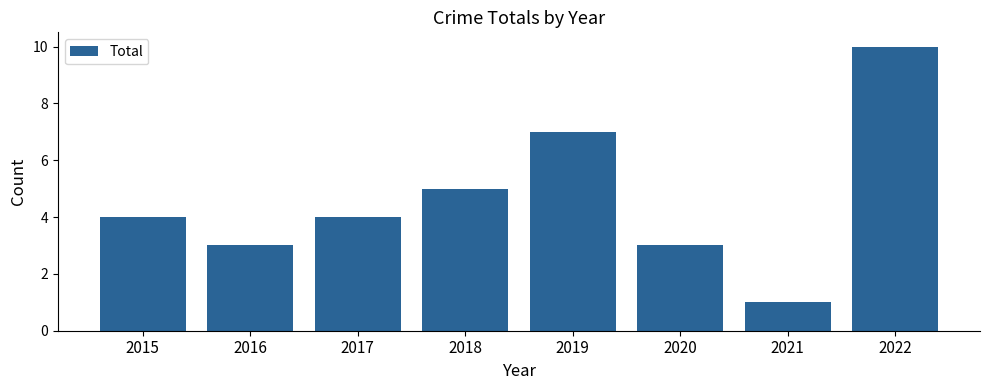

What is the value of the 2nd bar from the left?

3